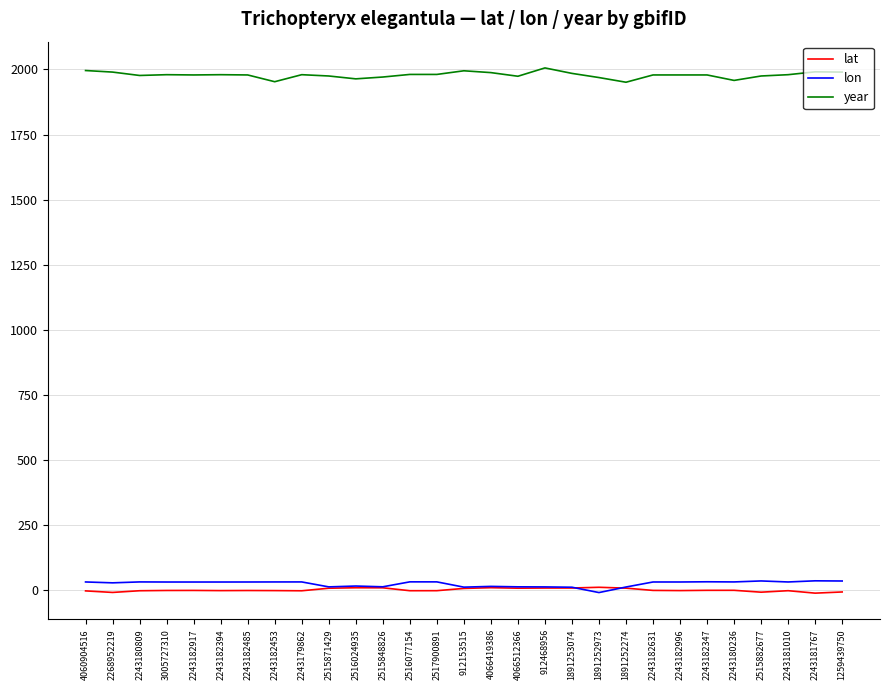

What is the difference between the maximum and minimum values in the year series?

55.0